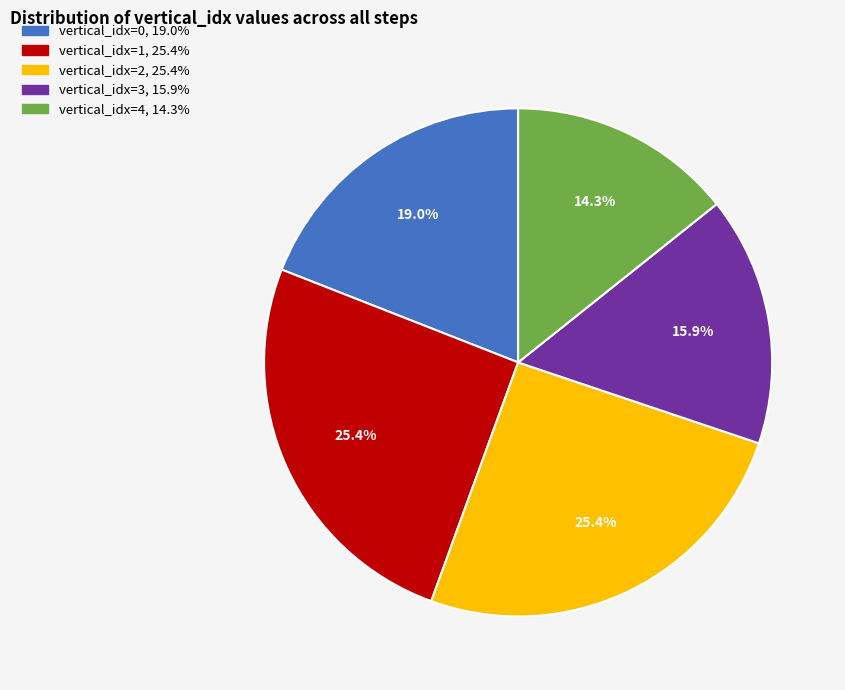

Does any single category account for the majority?

No